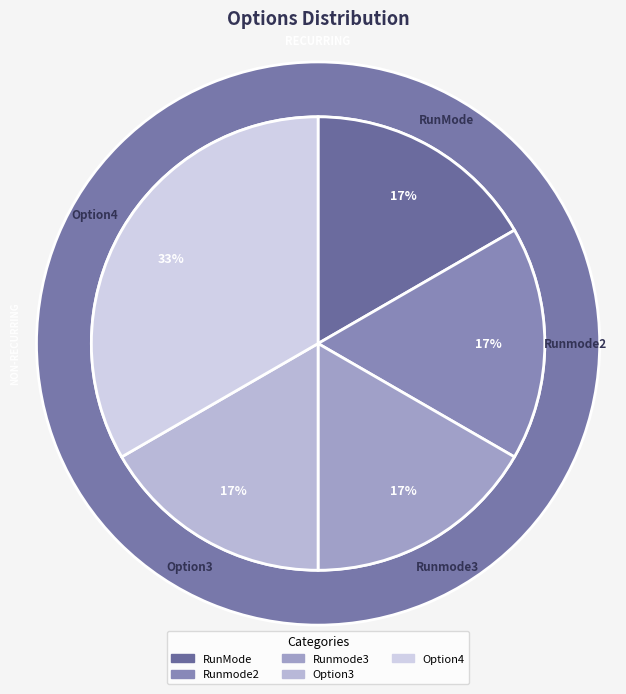

Is there a majority slice in this chart?

No